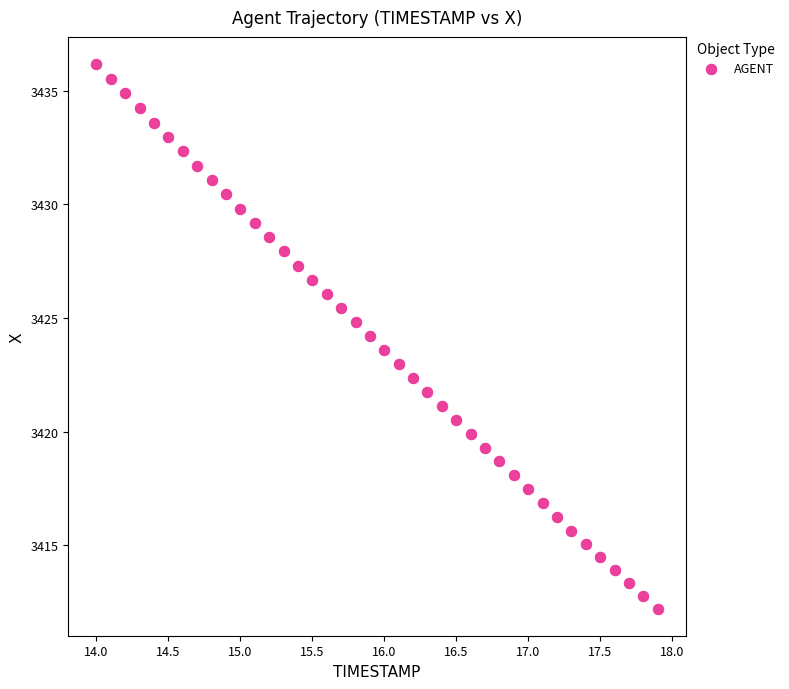

What is the range of X values (max minus min)?

3.9